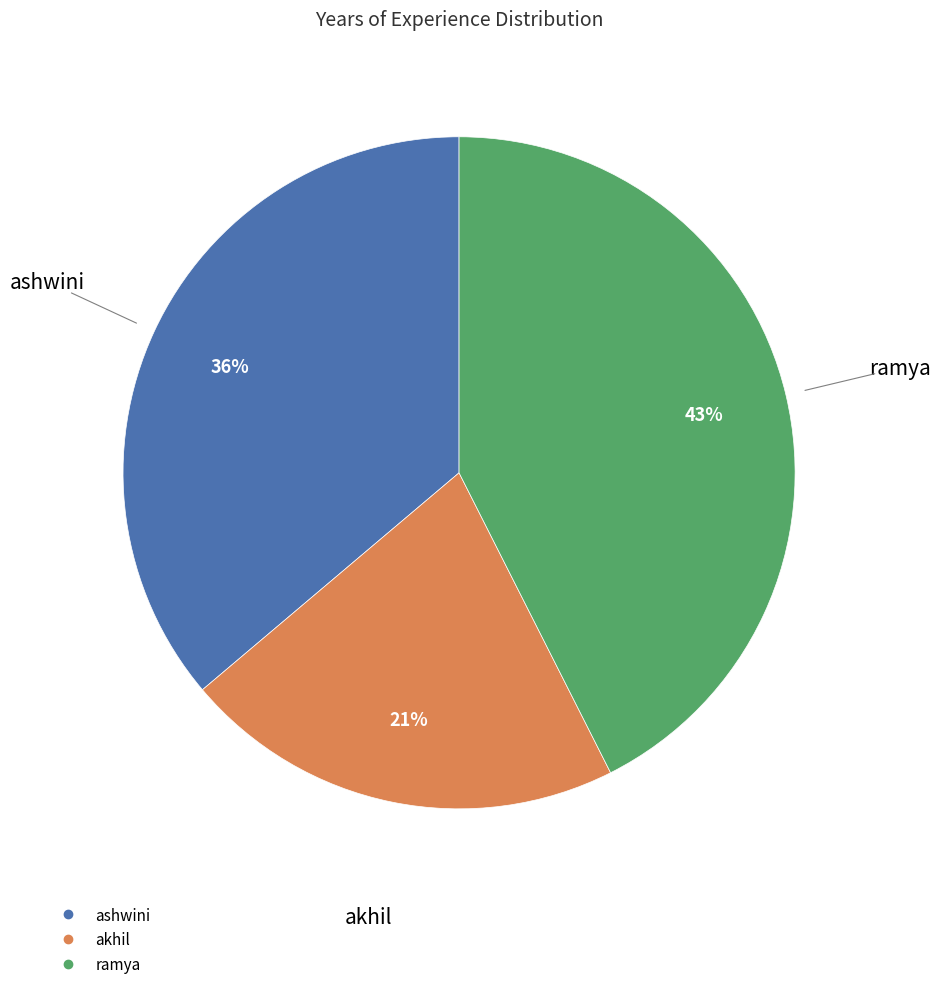

To the nearest percent, what is the combined percentage of ashwini and ramya?

79%